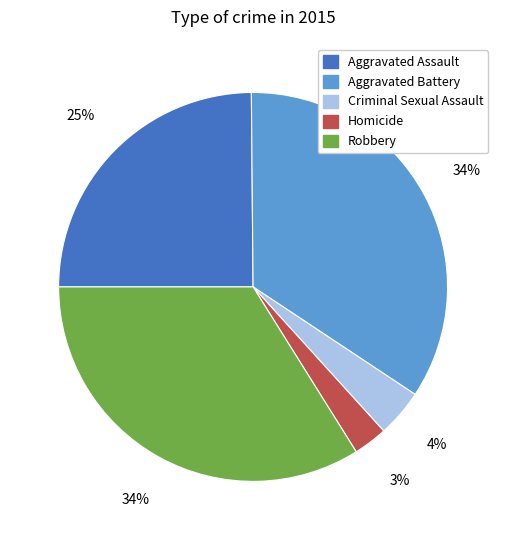

Do Aggravated Assault and Robbery together represent more than half of the pie?

Yes